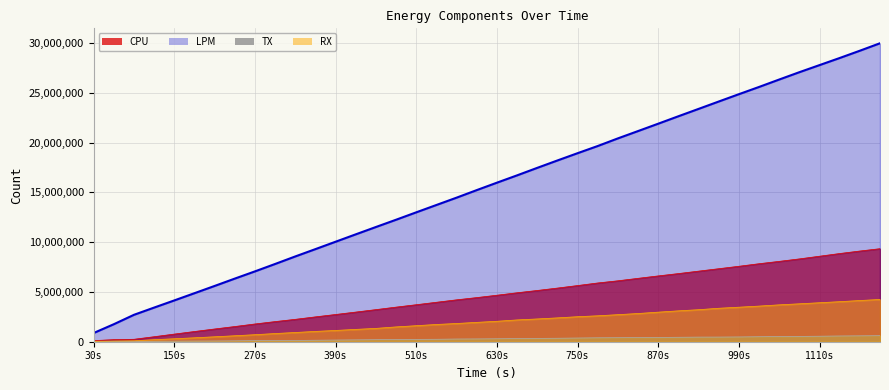

Which series has the widest spread of values?

LPM